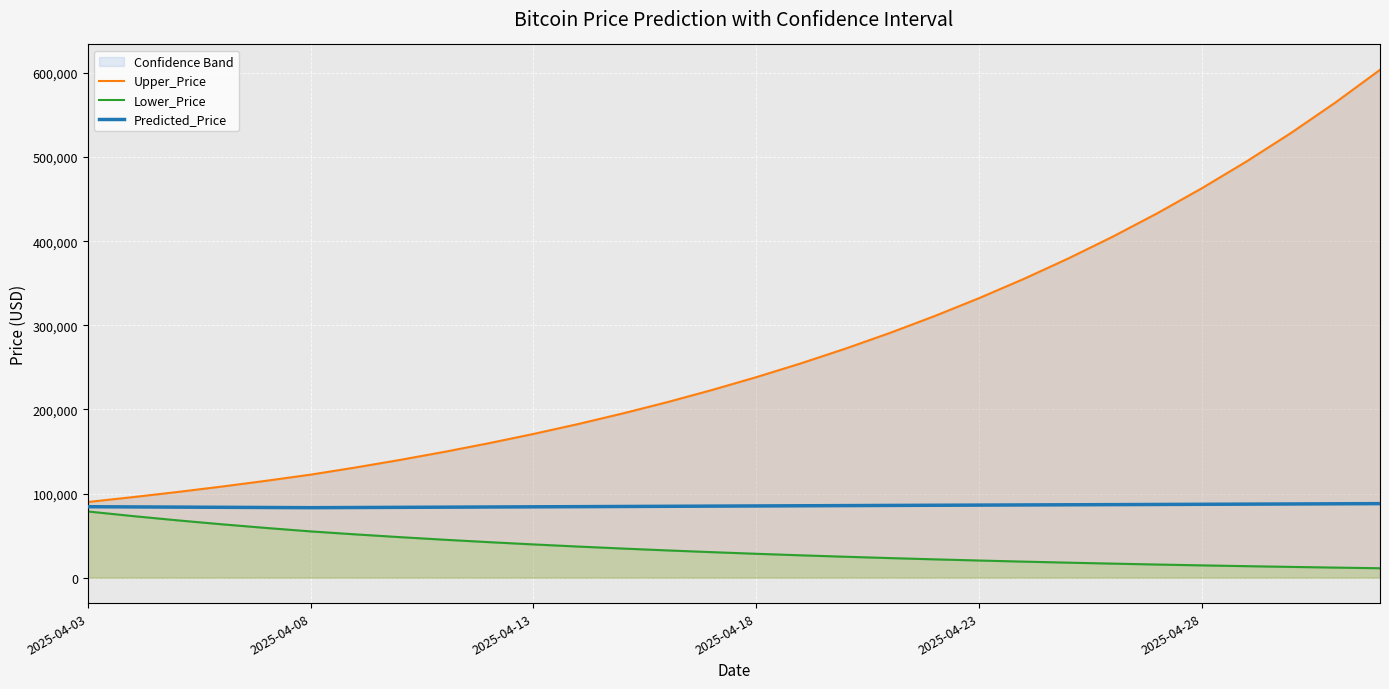

What is the average value of the Upper_Price series?

270725.4